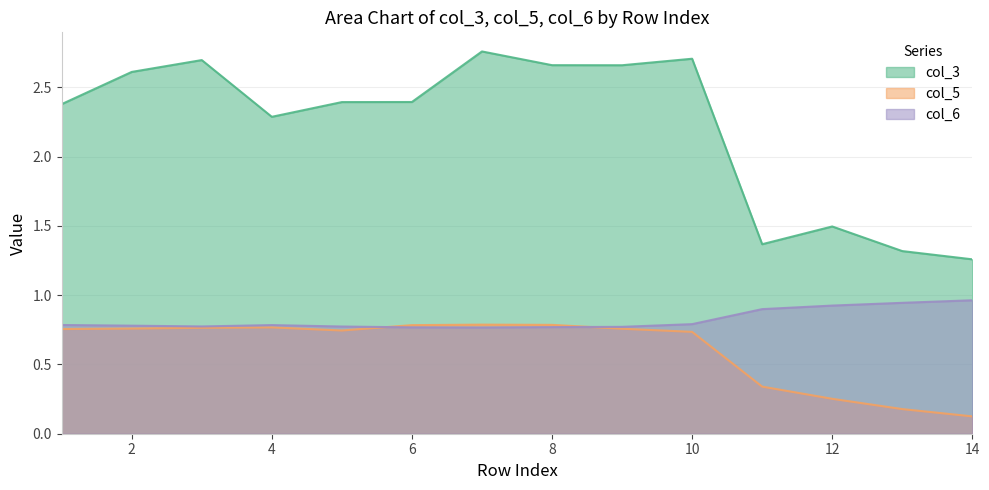

What is the maximum value for col_3?

2.8